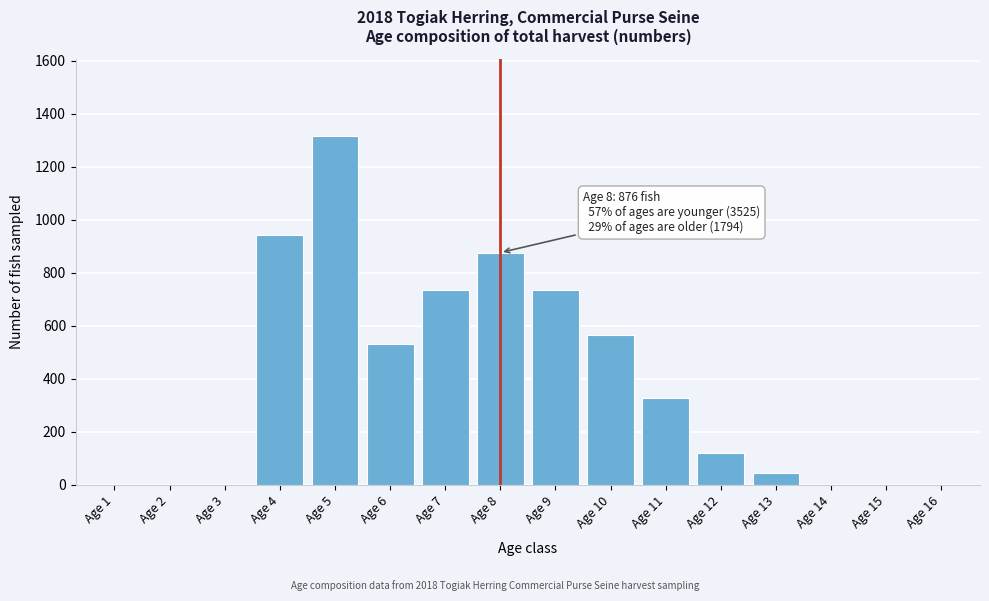

Reading right to left, list all the values displayed in this chart.

Age 16=0	Age 15=0	Age 14=0	Age 13=46	Age 12=121	Age 11=328	Age 10=565	Age 9=734	Age 8=876	Age 7=734	Age 6=531	Age 5=1317	Age 4=943	Age 3=0	Age 2=0	Age 1=0